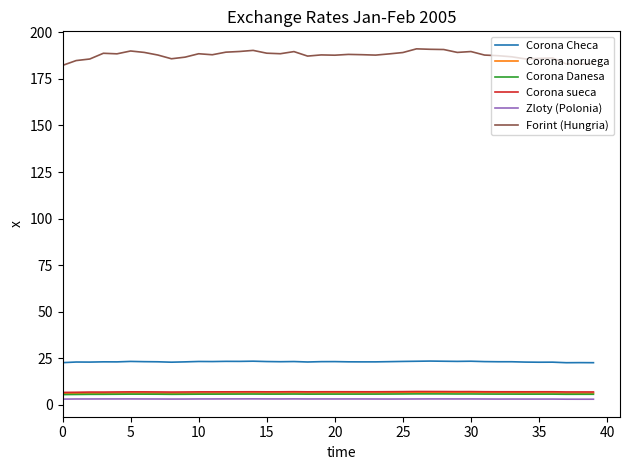

True or false: Forint (Hungria) and Zloty (Polonia) intersect in this chart.

False